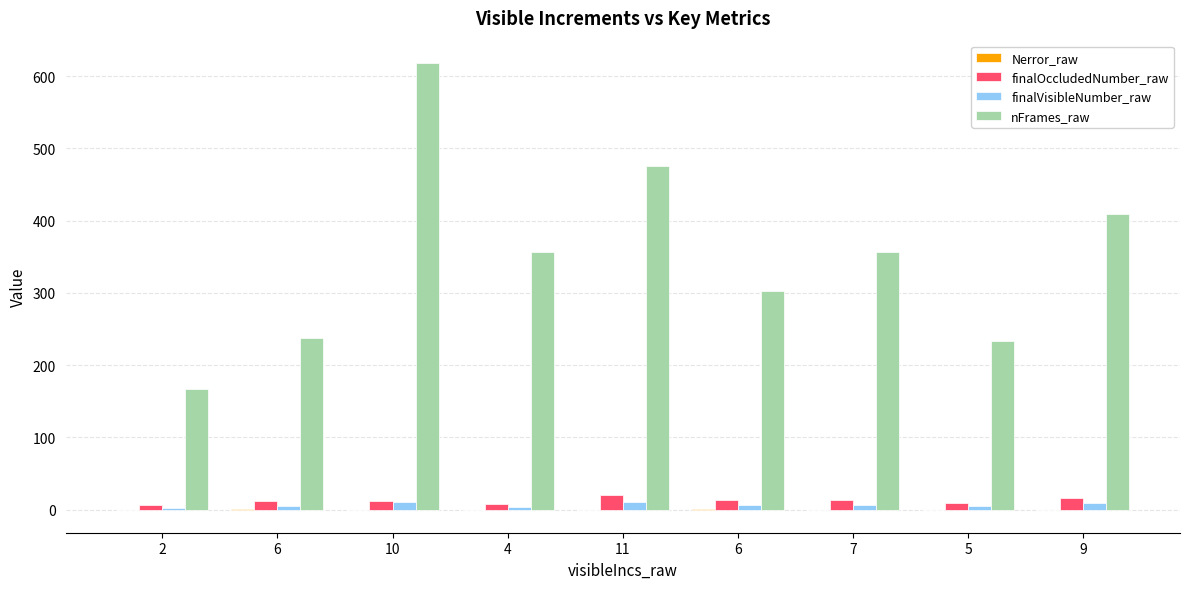

How many distinct data groups are displayed?

4